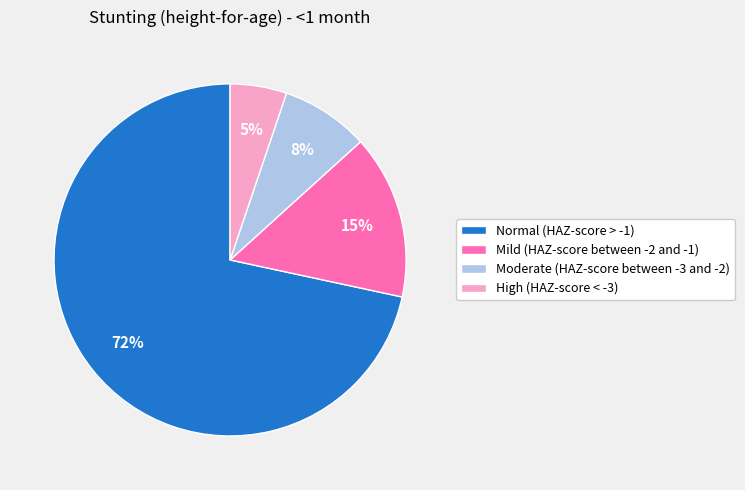

Which category has the biggest portion of the pie?

Normal (HAZ-score > -1)